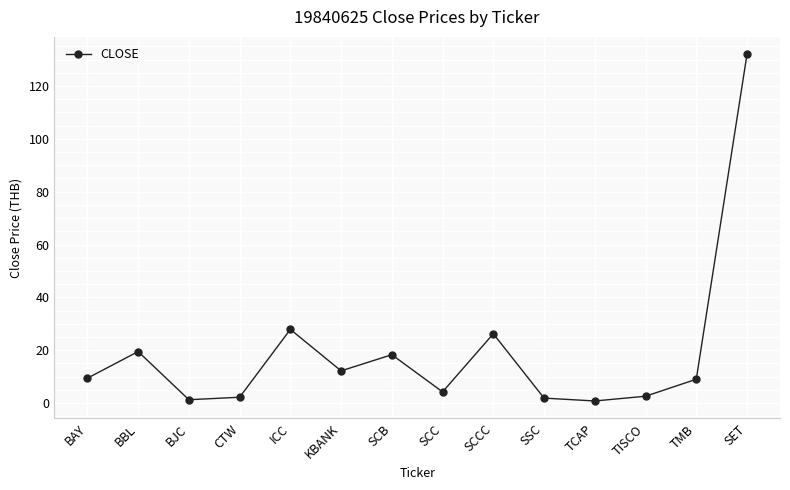

True or false: the data shows 4.3 at TMB.

False